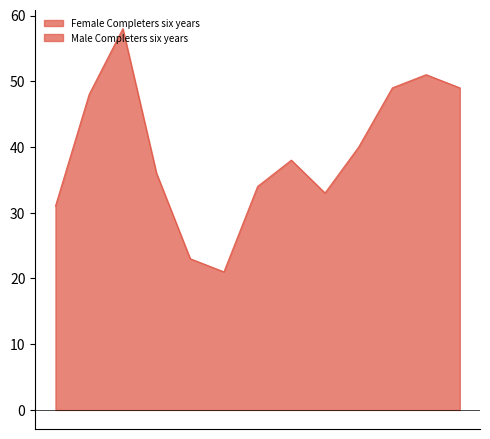

Rank the series at 2010 from lowest to highest value.

Male Completers six years, Female Completers six years